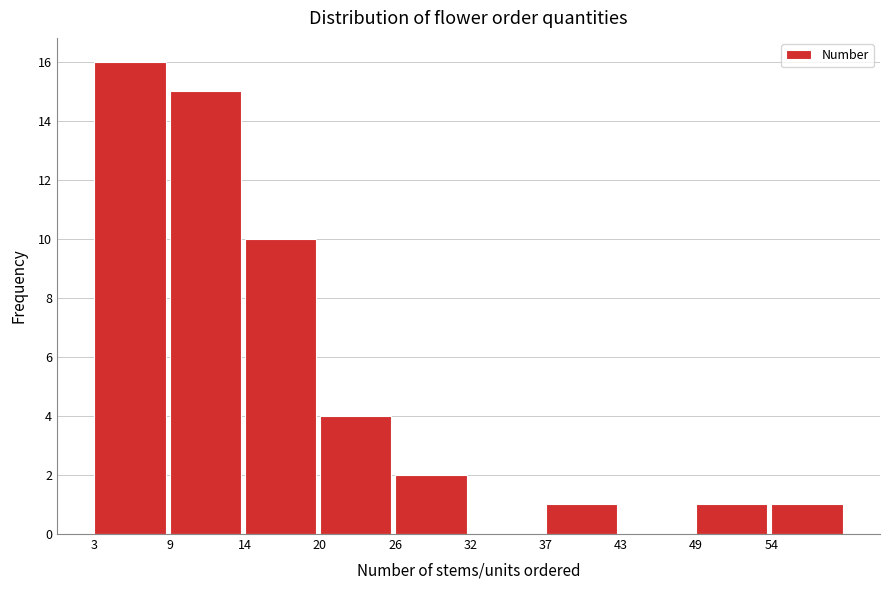

Reading left to right, transcribe this chart: for each bar, give the range it covers on the x-axis and its height. Neither the bar edges nor the heights are printed on the chart, so give them approximately, as read against the axes.

3.0 to 8.7: 16
8.7 to 14.4: 15
14.4 to 20.1: 10
20.1 to 25.8: 4
25.8 to 31.5: 2
31.5 to 37.2: 0
37.2 to 42.9: 1
42.9 to 48.6: 0
48.6 to 54.3: 1
54.3 to 60.0: 1